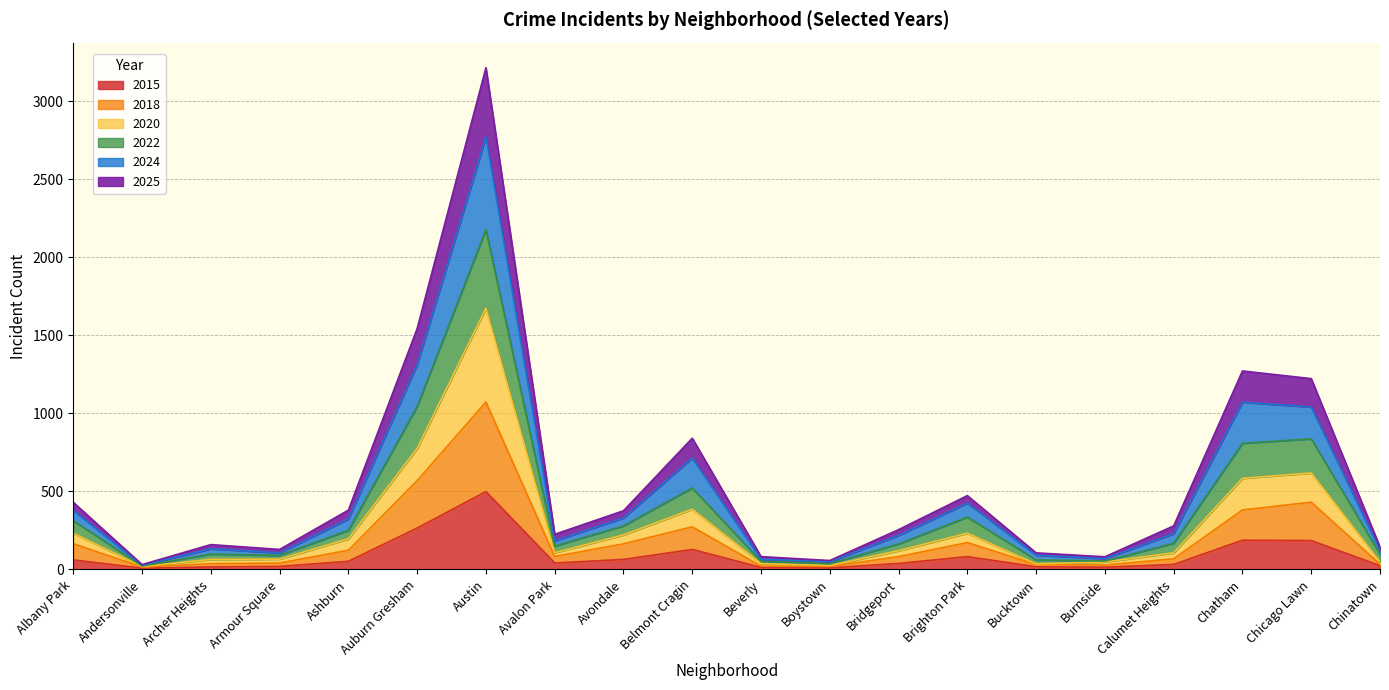

Where is the first local maximum for 2024?

Archer Heights